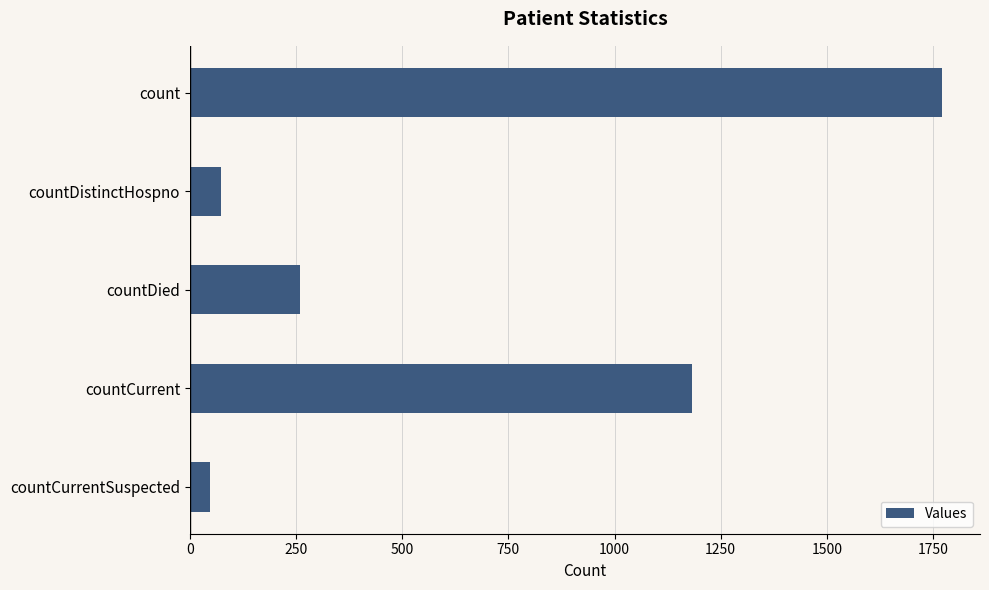

How many data points does each series have?

5